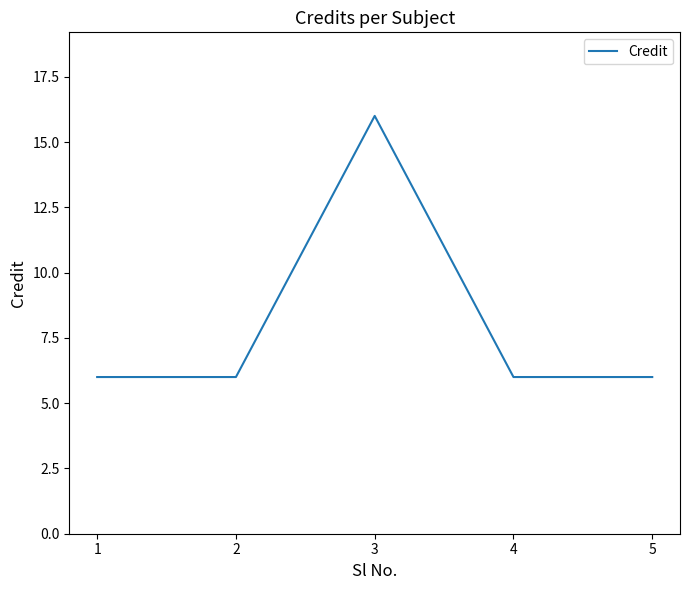

Is it true that the value at 3 is 16?

True